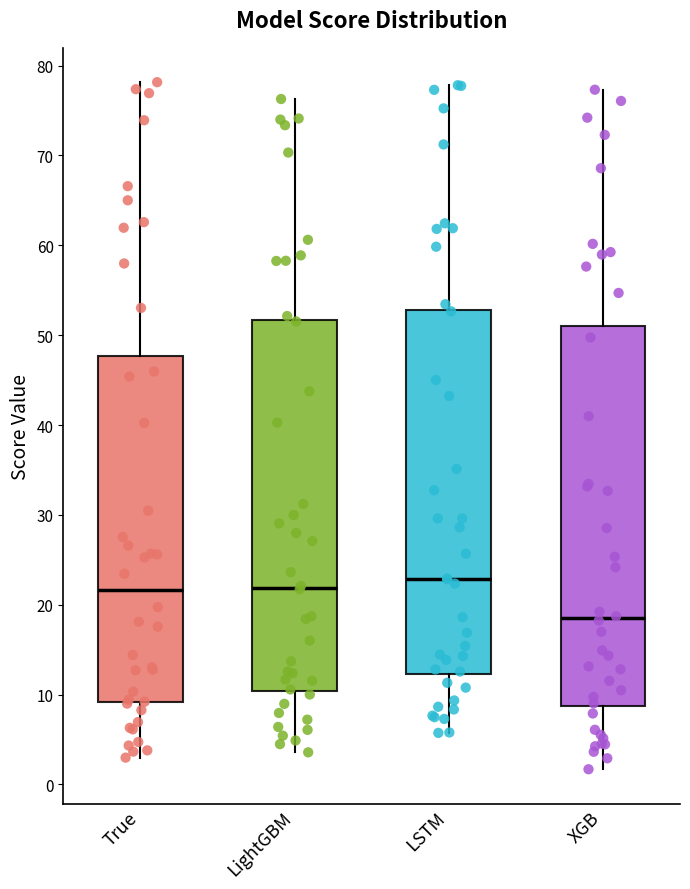

Where does the upper whisker of the box for LSTM end on the y-axis? The values are not printed on the chart, so give them approximately, as read against the axis.

78